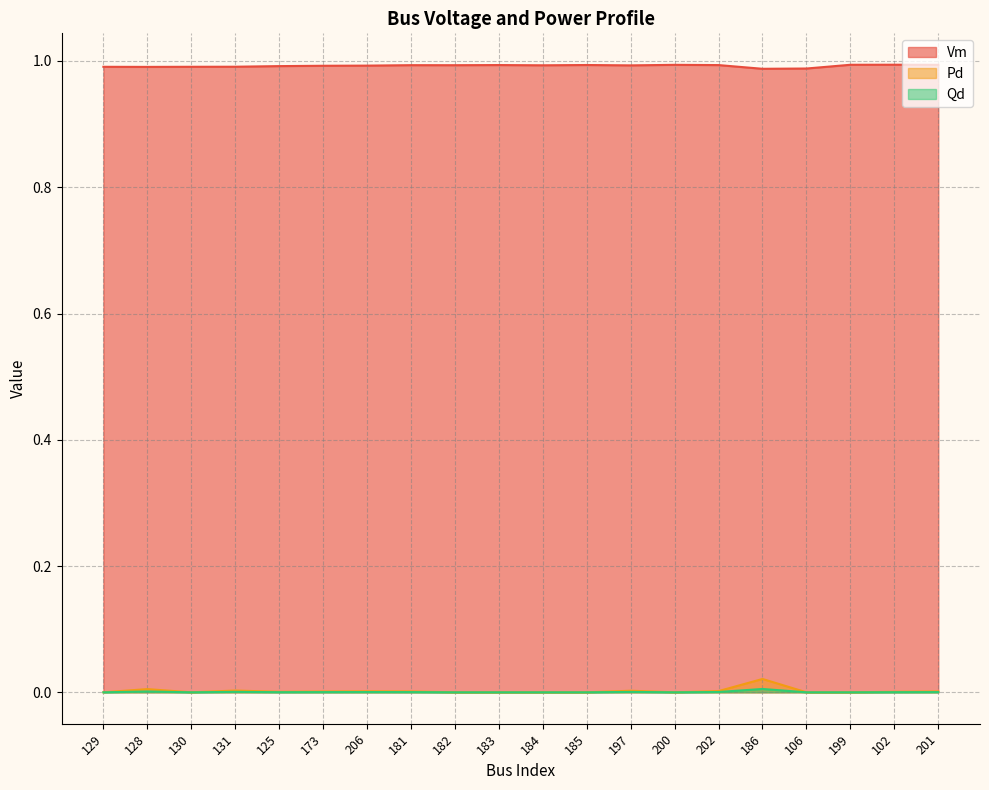

At which category does the chart reach its minimum across all series?

129